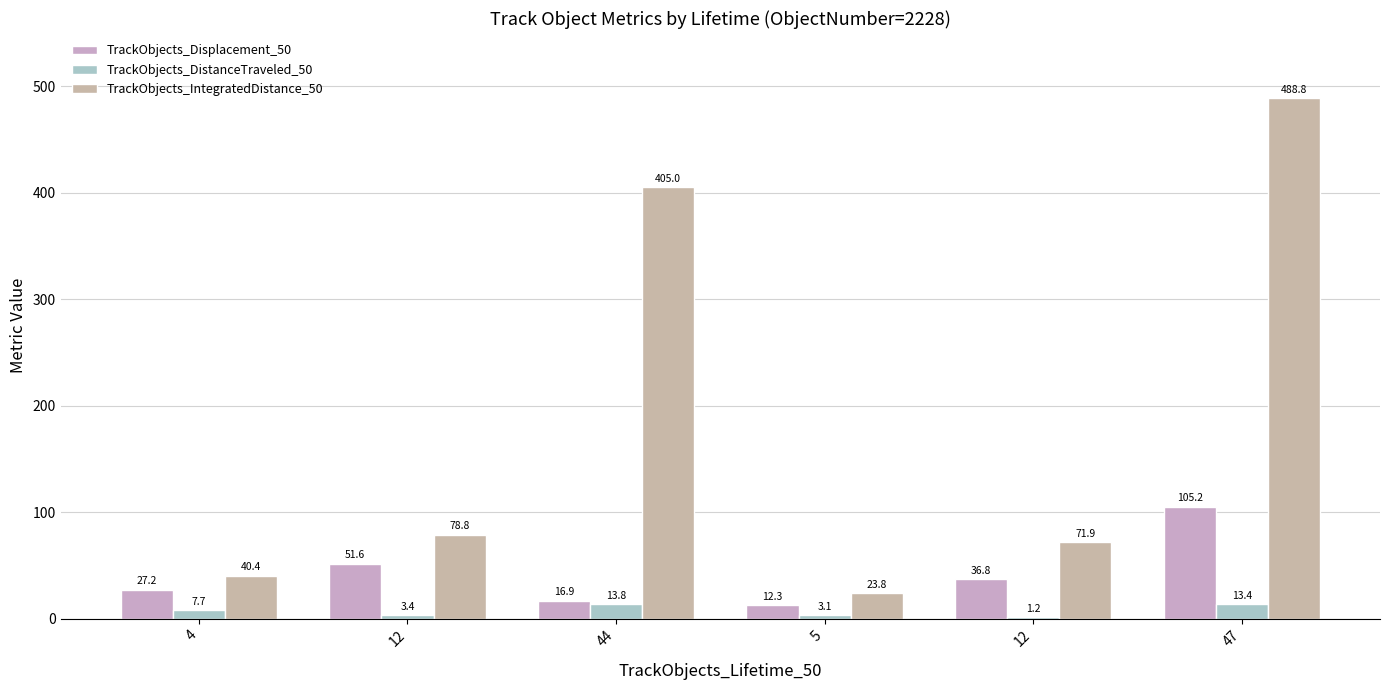

Rank the series by their average value, from lowest to highest.

TrackObjects_DistanceTraveled_50, TrackObjects_Displacement_50, TrackObjects_IntegratedDistance_50